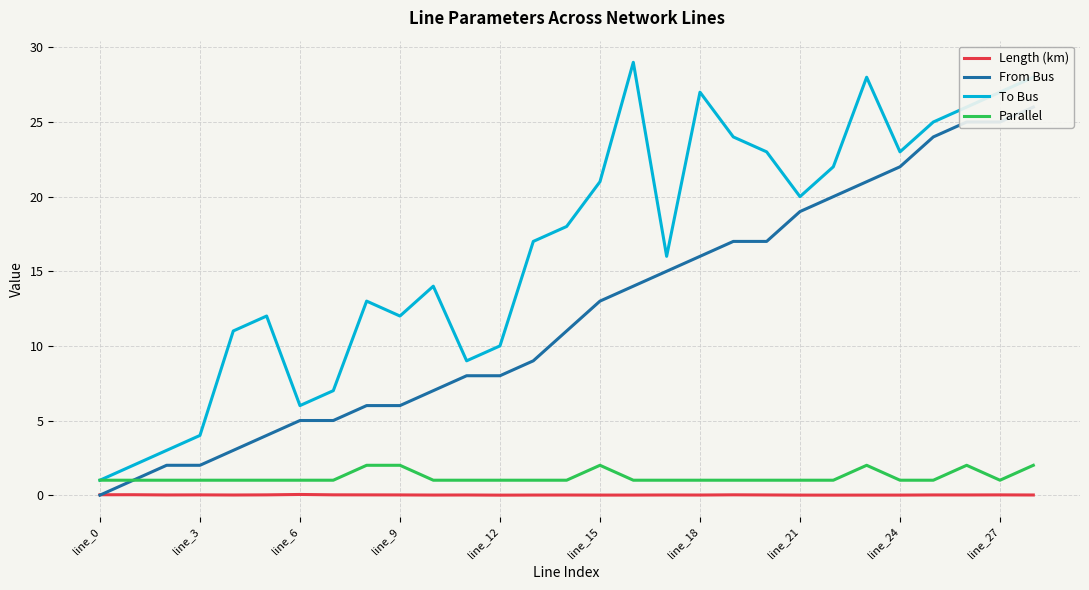

Reading left to right, transcribe all the data shown in this chart.

Length (km): 0.0	0.0	0.0	0.0	0.0	0.0	0.0	0.0	0.0	0.0	0.0	0.0	0.0	0.0	0.0	0.0	0.0	0.0	0.0	0.0	0.0	0.0	0.0	0.0	0.0	0.0	0.0	0.0	0.0
From Bus: 0.0	1.0	2.0	2.0	3.0	4.0	5.0	5.0	6.0	6.0	7.0	8.0	8.0	9.0	11.0	13.0	14.0	15.0	16.0	17.0	17.0	19.0	20.0	21.0	22.0	24.0	25.0	25.0	26.0
To Bus: 1.0	2.0	3.0	4.0	11.0	12.0	6.0	7.0	13.0	12.0	14.0	9.0	10.0	17.0	18.0	21.0	29.0	16.0	27.0	24.0	23.0	20.0	22.0	28.0	23.0	25.0	26.0	27.0	28.0
Parallel: 1.0	1.0	1.0	1.0	1.0	1.0	1.0	1.0	2.0	2.0	1.0	1.0	1.0	1.0	1.0	2.0	1.0	1.0	1.0	1.0	1.0	1.0	1.0	2.0	1.0	1.0	2.0	1.0	2.0